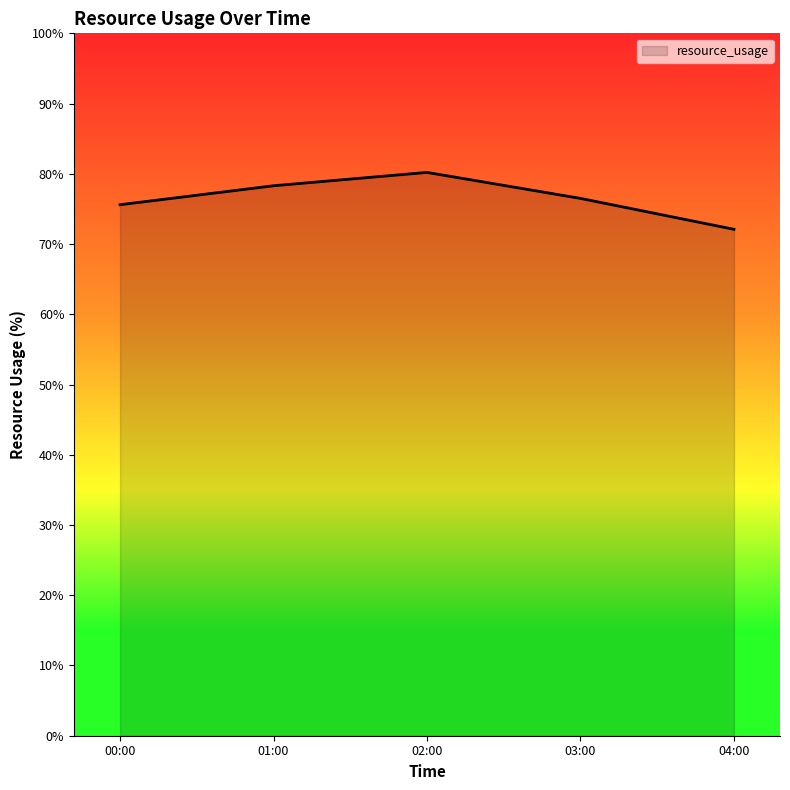

What position from the left is 03:00?

4